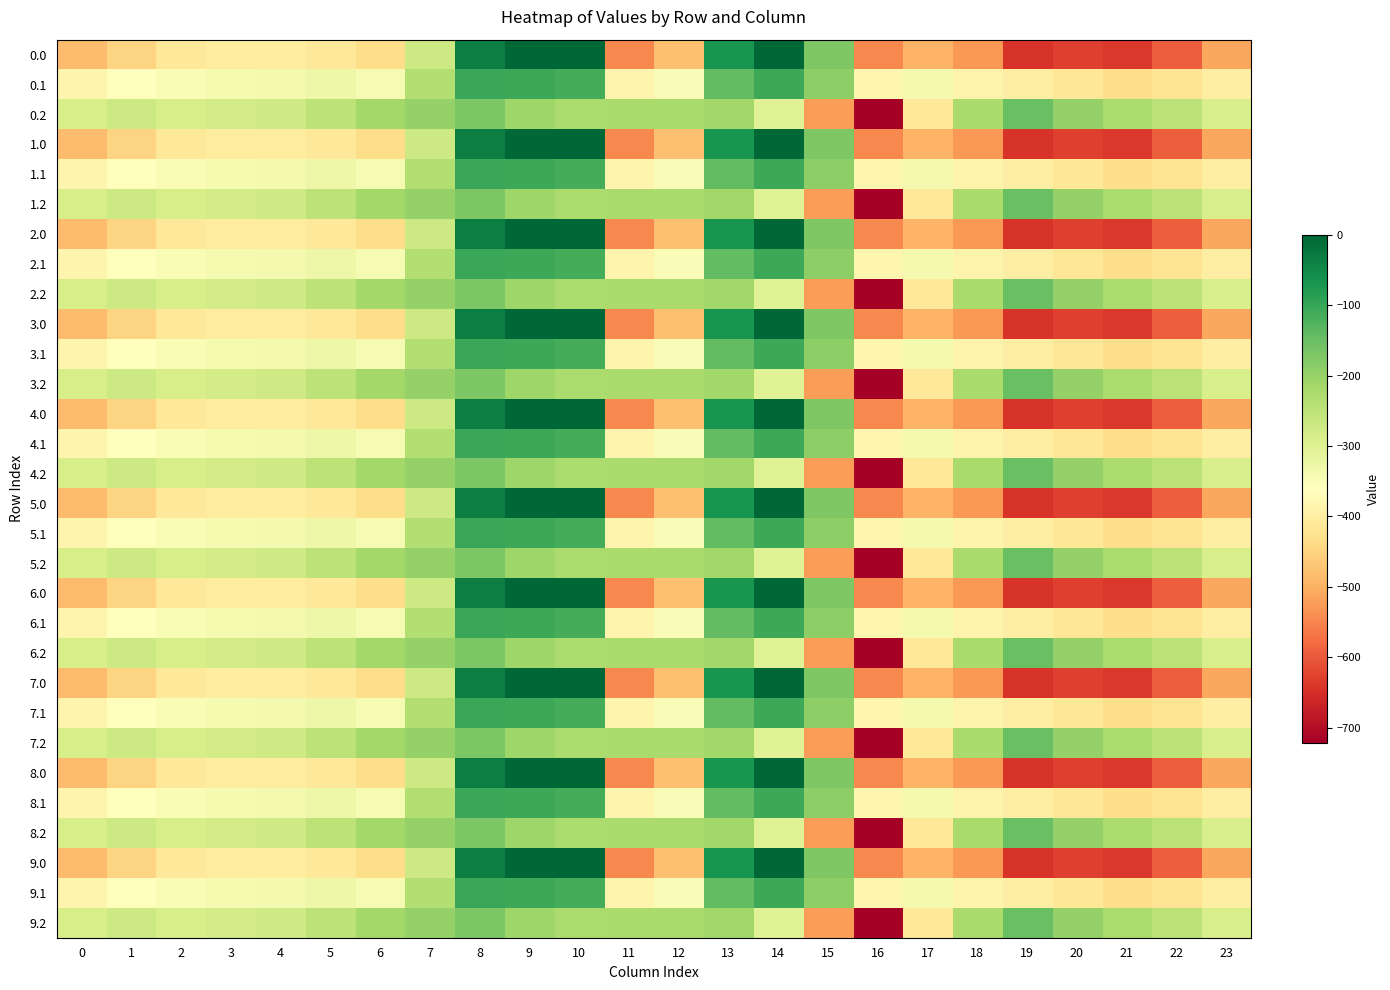

Reading left to right, list all the values displayed in this chart.

0.0: 0=-482.0	1=-449.5	2=-410.3	3=-404.4	4=-404.9	5=-410.8	6=-435.0	7=-270.7	8=-35.0	9=0.0	10=0.0	11=-544.3	12=-477.2	13=-70.2	14=-0.3	15=-172.8	16=-545.4	17=-493.8	18=-529.6	19=-644.5	20=-629.9	21=-638.4	22=-592.3	23=-511.3
0.1: 0=-384.6	1=-361.1	2=-347.9	3=-342.7	4=-339.6	5=-329.5	6=-345.2	7=-234.9	8=-102.3	9=-104.8	10=-114.0	11=-384.7	12=-350.8	13=-141.2	14=-105.5	15=-190.4	16=-380.5	17=-340.1	18=-388.5	19=-399.7	20=-414.5	21=-432.4	22=-419.9	23=-399.4
0.2: 0=-287.1	1=-272.7	2=-285.5	3=-281.0	4=-274.4	5=-248.1	6=-216.4	7=-199.0	8=-169.5	9=-209.6	10=-228.0	11=-225.2	12=-224.3	13=-212.2	14=-301.9	15=-522.2	16=-721.2	17=-409.5	18=-223.1	19=-151.1	20=-199.2	21=-226.4	22=-247.4	23=-287.5
1.0: 0=-482.0	1=-449.5	2=-410.3	3=-404.4	4=-404.9	5=-410.8	6=-435.0	7=-270.7	8=-35.0	9=0.0	10=0.0	11=-544.3	12=-477.2	13=-70.2	14=-0.3	15=-172.8	16=-545.4	17=-493.8	18=-529.6	19=-644.5	20=-629.9	21=-638.4	22=-592.3	23=-511.3
1.1: 0=-384.6	1=-361.1	2=-347.9	3=-342.7	4=-339.6	5=-329.5	6=-345.2	7=-234.9	8=-102.3	9=-104.8	10=-114.0	11=-384.7	12=-350.8	13=-141.2	14=-105.5	15=-190.4	16=-380.5	17=-340.1	18=-388.5	19=-399.7	20=-414.5	21=-432.4	22=-419.9	23=-399.4
1.2: 0=-287.1	1=-272.7	2=-285.5	3=-281.0	4=-274.4	5=-248.1	6=-216.4	7=-199.0	8=-169.5	9=-209.6	10=-228.0	11=-225.2	12=-224.3	13=-212.2	14=-301.9	15=-522.2	16=-721.2	17=-409.5	18=-223.1	19=-151.1	20=-199.2	21=-226.4	22=-247.4	23=-287.5
2.0: 0=-482.0	1=-449.5	2=-410.3	3=-404.4	4=-404.9	5=-410.8	6=-435.0	7=-270.7	8=-35.0	9=0.0	10=0.0	11=-544.3	12=-477.2	13=-70.2	14=-0.3	15=-172.8	16=-545.4	17=-493.8	18=-529.6	19=-644.5	20=-629.9	21=-638.4	22=-592.3	23=-511.3
2.1: 0=-384.6	1=-361.1	2=-347.9	3=-342.7	4=-339.6	5=-329.5	6=-345.2	7=-234.9	8=-102.3	9=-104.8	10=-114.0	11=-384.7	12=-350.8	13=-141.2	14=-105.5	15=-190.4	16=-380.5	17=-340.1	18=-388.5	19=-399.7	20=-414.5	21=-432.4	22=-419.9	23=-399.4
2.2: 0=-287.1	1=-272.7	2=-285.5	3=-281.0	4=-274.4	5=-248.1	6=-216.4	7=-199.0	8=-169.5	9=-209.6	10=-228.0	11=-225.2	12=-224.3	13=-212.2	14=-301.9	15=-522.2	16=-721.2	17=-409.5	18=-223.1	19=-151.1	20=-199.2	21=-226.4	22=-247.4	23=-287.5
3.0: 0=-482.0	1=-449.5	2=-410.3	3=-404.4	4=-404.9	5=-410.8	6=-435.0	7=-270.7	8=-35.0	9=0.0	10=0.0	11=-544.3	12=-477.2	13=-70.2	14=-0.3	15=-172.8	16=-545.4	17=-493.8	18=-529.6	19=-644.5	20=-629.9	21=-638.4	22=-592.3	23=-511.3
3.1: 0=-384.6	1=-361.1	2=-347.9	3=-342.7	4=-339.6	5=-329.5	6=-345.2	7=-234.9	8=-102.3	9=-104.8	10=-114.0	11=-384.7	12=-350.8	13=-141.2	14=-105.5	15=-190.4	16=-380.5	17=-340.1	18=-388.5	19=-399.7	20=-414.5	21=-432.4	22=-419.9	23=-399.4
3.2: 0=-287.1	1=-272.7	2=-285.5	3=-281.0	4=-274.4	5=-248.1	6=-216.4	7=-199.0	8=-169.5	9=-209.6	10=-228.0	11=-225.2	12=-224.3	13=-212.2	14=-301.9	15=-522.2	16=-721.2	17=-409.5	18=-223.1	19=-151.1	20=-199.2	21=-226.4	22=-247.4	23=-287.5
4.0: 0=-482.0	1=-449.5	2=-410.3	3=-404.4	4=-404.9	5=-410.8	6=-435.0	7=-270.7	8=-35.0	9=0.0	10=0.0	11=-544.3	12=-477.2	13=-70.2	14=-0.3	15=-172.8	16=-545.4	17=-493.8	18=-529.6	19=-644.5	20=-629.9	21=-638.4	22=-592.3	23=-511.3
4.1: 0=-384.6	1=-361.1	2=-347.9	3=-342.7	4=-339.6	5=-329.5	6=-345.2	7=-234.9	8=-102.3	9=-104.8	10=-114.0	11=-384.7	12=-350.8	13=-141.2	14=-105.5	15=-190.4	16=-380.5	17=-340.1	18=-388.5	19=-399.7	20=-414.5	21=-432.4	22=-419.9	23=-399.4
4.2: 0=-287.1	1=-272.7	2=-285.5	3=-281.0	4=-274.4	5=-248.1	6=-216.4	7=-199.0	8=-169.5	9=-209.6	10=-228.0	11=-225.2	12=-224.3	13=-212.2	14=-301.9	15=-522.2	16=-721.2	17=-409.5	18=-223.1	19=-151.1	20=-199.2	21=-226.4	22=-247.4	23=-287.5
5.0: 0=-482.0	1=-449.5	2=-410.3	3=-404.4	4=-404.9	5=-410.8	6=-435.0	7=-270.7	8=-35.0	9=0.0	10=0.0	11=-544.3	12=-477.2	13=-70.2	14=-0.3	15=-172.8	16=-545.4	17=-493.8	18=-529.6	19=-644.5	20=-629.9	21=-638.4	22=-592.3	23=-511.3
5.1: 0=-384.6	1=-361.1	2=-347.9	3=-342.7	4=-339.6	5=-329.5	6=-345.2	7=-234.9	8=-102.3	9=-104.8	10=-114.0	11=-384.7	12=-350.8	13=-141.2	14=-105.5	15=-190.4	16=-380.5	17=-340.1	18=-388.5	19=-399.7	20=-414.5	21=-432.4	22=-419.9	23=-399.4
5.2: 0=-287.1	1=-272.7	2=-285.5	3=-281.0	4=-274.4	5=-248.1	6=-216.4	7=-199.0	8=-169.5	9=-209.6	10=-228.0	11=-225.2	12=-224.3	13=-212.2	14=-301.9	15=-522.2	16=-721.2	17=-409.5	18=-223.1	19=-151.1	20=-199.2	21=-226.4	22=-247.4	23=-287.5
6.0: 0=-482.0	1=-449.5	2=-410.3	3=-404.4	4=-404.9	5=-410.8	6=-435.0	7=-270.7	8=-35.0	9=0.0	10=0.0	11=-544.3	12=-477.2	13=-70.2	14=-0.3	15=-172.8	16=-545.4	17=-493.8	18=-529.6	19=-644.5	20=-629.9	21=-638.4	22=-592.3	23=-511.3
6.1: 0=-384.6	1=-361.1	2=-347.9	3=-342.7	4=-339.6	5=-329.5	6=-345.2	7=-234.9	8=-102.3	9=-104.8	10=-114.0	11=-384.7	12=-350.8	13=-141.2	14=-105.5	15=-190.4	16=-380.5	17=-340.1	18=-388.5	19=-399.7	20=-414.5	21=-432.4	22=-419.9	23=-399.4
6.2: 0=-287.1	1=-272.7	2=-285.5	3=-281.0	4=-274.4	5=-248.1	6=-216.4	7=-199.0	8=-169.5	9=-209.6	10=-228.0	11=-225.2	12=-224.3	13=-212.2	14=-301.9	15=-522.2	16=-721.2	17=-409.5	18=-223.1	19=-151.1	20=-199.2	21=-226.4	22=-247.4	23=-287.5
7.0: 0=-482.0	1=-449.5	2=-410.3	3=-404.4	4=-404.9	5=-410.8	6=-435.0	7=-270.7	8=-35.0	9=0.0	10=0.0	11=-544.3	12=-477.2	13=-70.2	14=-0.3	15=-172.8	16=-545.4	17=-493.8	18=-529.6	19=-644.5	20=-629.9	21=-638.4	22=-592.3	23=-511.3
7.1: 0=-384.6	1=-361.1	2=-347.9	3=-342.7	4=-339.6	5=-329.5	6=-345.2	7=-234.9	8=-102.3	9=-104.8	10=-114.0	11=-384.7	12=-350.8	13=-141.2	14=-105.5	15=-190.4	16=-380.5	17=-340.1	18=-388.5	19=-399.7	20=-414.5	21=-432.4	22=-419.9	23=-399.4
7.2: 0=-287.1	1=-272.7	2=-285.5	3=-281.0	4=-274.4	5=-248.1	6=-216.4	7=-199.0	8=-169.5	9=-209.6	10=-228.0	11=-225.2	12=-224.3	13=-212.2	14=-301.9	15=-522.2	16=-721.2	17=-409.5	18=-223.1	19=-151.1	20=-199.2	21=-226.4	22=-247.4	23=-287.5
8.0: 0=-482.0	1=-449.5	2=-410.3	3=-404.4	4=-404.9	5=-410.8	6=-435.0	7=-270.7	8=-35.0	9=0.0	10=0.0	11=-544.3	12=-477.2	13=-70.2	14=-0.3	15=-172.8	16=-545.4	17=-493.8	18=-529.6	19=-644.5	20=-629.9	21=-638.4	22=-592.3	23=-511.3
8.1: 0=-384.6	1=-361.1	2=-347.9	3=-342.7	4=-339.6	5=-329.5	6=-345.2	7=-234.9	8=-102.3	9=-104.8	10=-114.0	11=-384.7	12=-350.8	13=-141.2	14=-105.5	15=-190.4	16=-380.5	17=-340.1	18=-388.5	19=-399.7	20=-414.5	21=-432.4	22=-419.9	23=-399.4
8.2: 0=-287.1	1=-272.7	2=-285.5	3=-281.0	4=-274.4	5=-248.1	6=-216.4	7=-199.0	8=-169.5	9=-209.6	10=-228.0	11=-225.2	12=-224.3	13=-212.2	14=-301.9	15=-522.2	16=-721.2	17=-409.5	18=-223.1	19=-151.1	20=-199.2	21=-226.4	22=-247.4	23=-287.5
9.0: 0=-482.0	1=-449.5	2=-410.3	3=-404.4	4=-404.9	5=-410.8	6=-435.0	7=-270.7	8=-35.0	9=0.0	10=0.0	11=-544.3	12=-477.2	13=-70.2	14=-0.3	15=-172.8	16=-545.4	17=-493.8	18=-529.6	19=-644.5	20=-629.9	21=-638.4	22=-592.3	23=-511.3
9.1: 0=-384.6	1=-361.1	2=-347.9	3=-342.7	4=-339.6	5=-329.5	6=-345.2	7=-234.9	8=-102.3	9=-104.8	10=-114.0	11=-384.7	12=-350.8	13=-141.2	14=-105.5	15=-190.4	16=-380.5	17=-340.1	18=-388.5	19=-399.7	20=-414.5	21=-432.4	22=-419.9	23=-399.4
9.2: 0=-287.1	1=-272.7	2=-285.5	3=-281.0	4=-274.4	5=-248.1	6=-216.4	7=-199.0	8=-169.5	9=-209.6	10=-228.0	11=-225.2	12=-224.3	13=-212.2	14=-301.9	15=-522.2	16=-721.2	17=-409.5	18=-223.1	19=-151.1	20=-199.2	21=-226.4	22=-247.4	23=-287.5